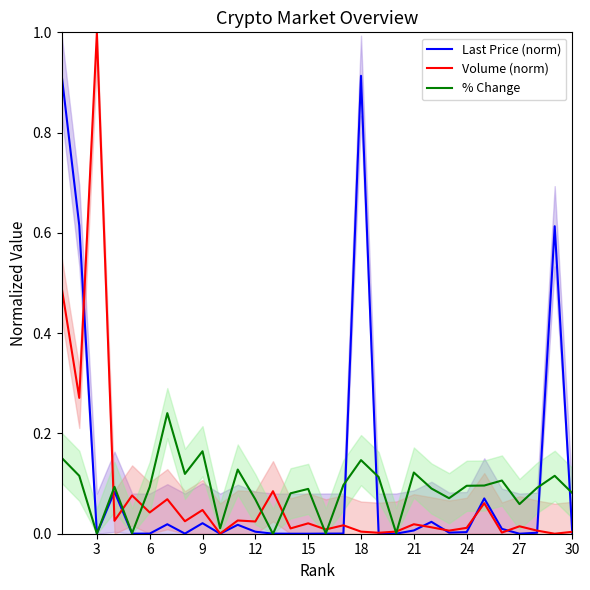

True or false: % Change and Volume (norm) intersect in this chart.

True